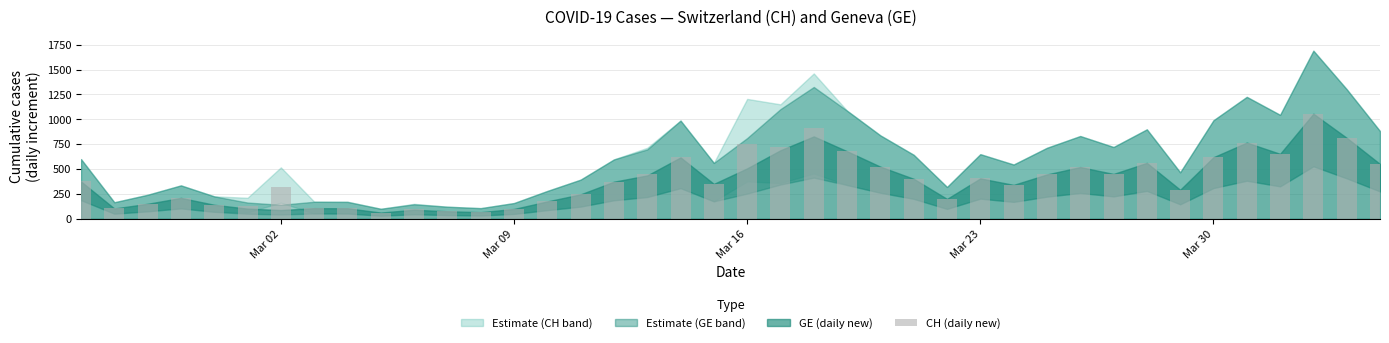

What is the smallest value displayed?

63